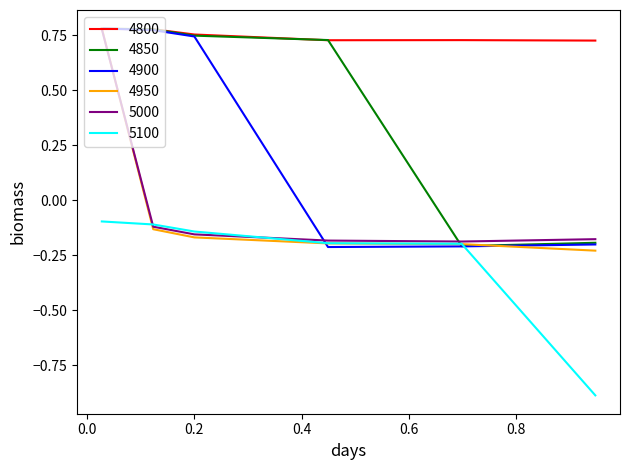

How many values in the 4850 series exceed 0?

4